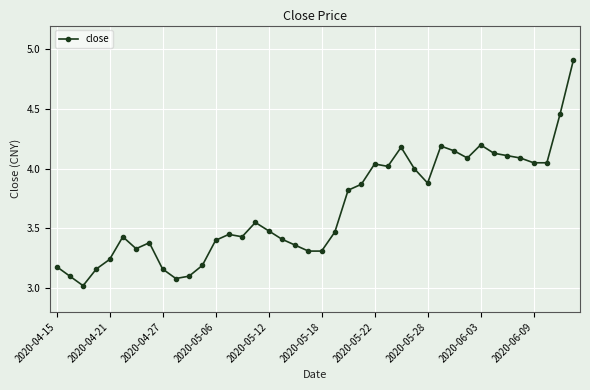

True or false: the data has more than 0 interior local peaks.

True